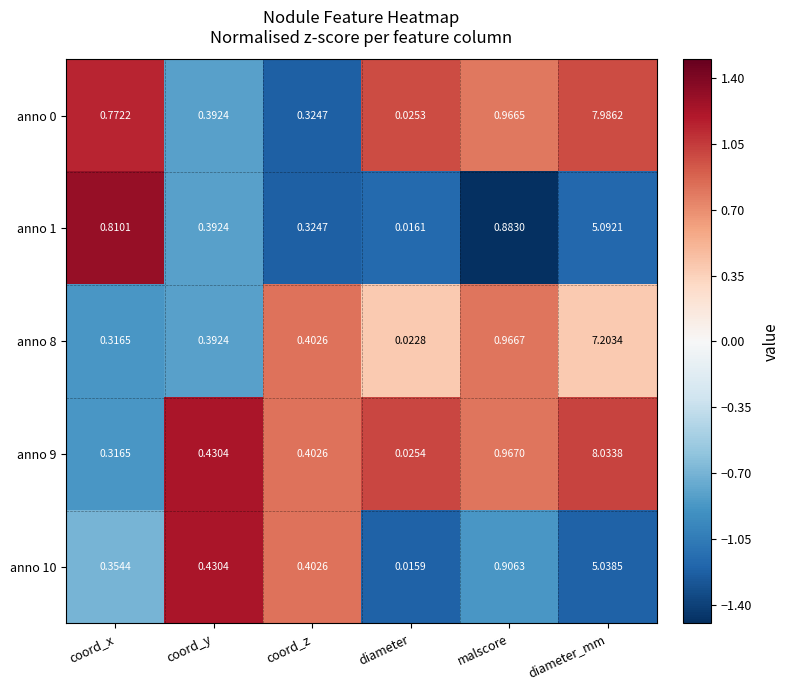

At which category is the sum across all series the highest?

diameter_mm